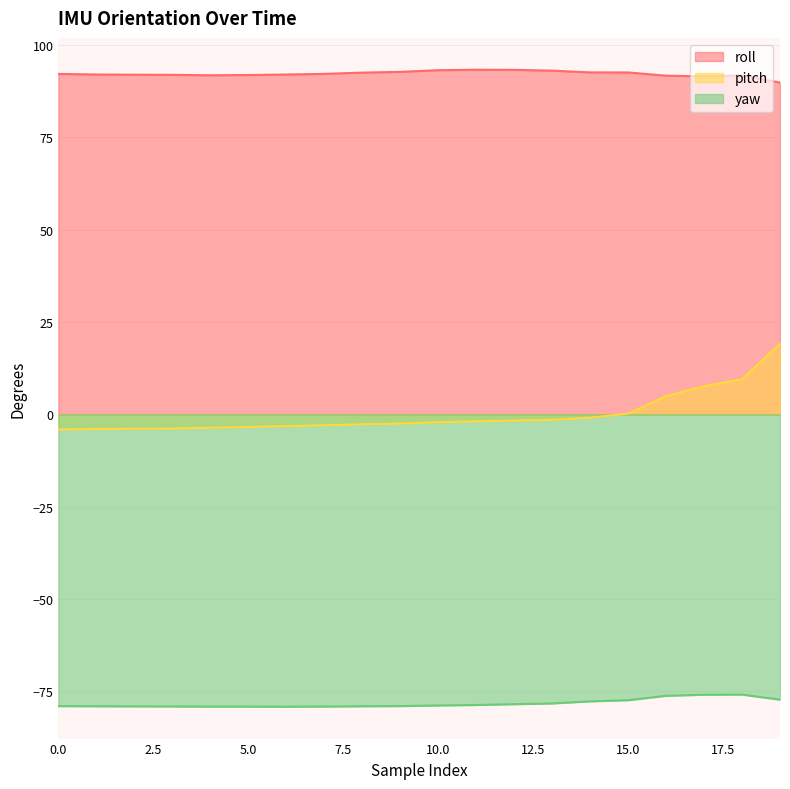

List the series in order of their peak value, lowest first.

yaw, pitch, roll